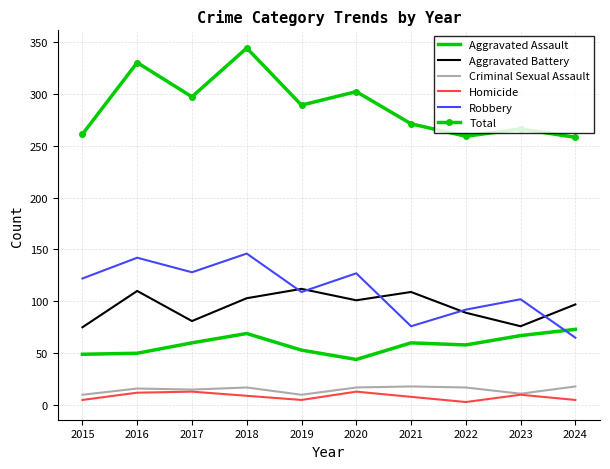

Rank the series by their maximum value, from highest to lowest.

Total, Robbery, Aggravated Battery, Aggravated Assault, Criminal Sexual Assault, Homicide